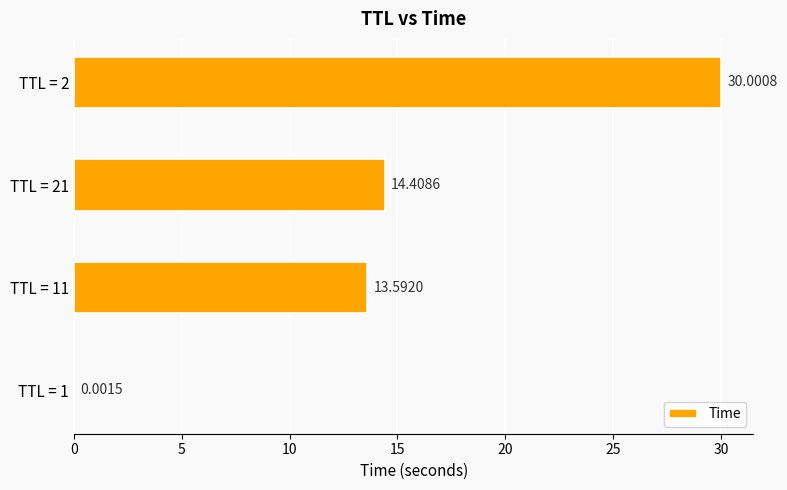

Between TTL = 2 and TTL = 21, which is larger?

TTL = 2